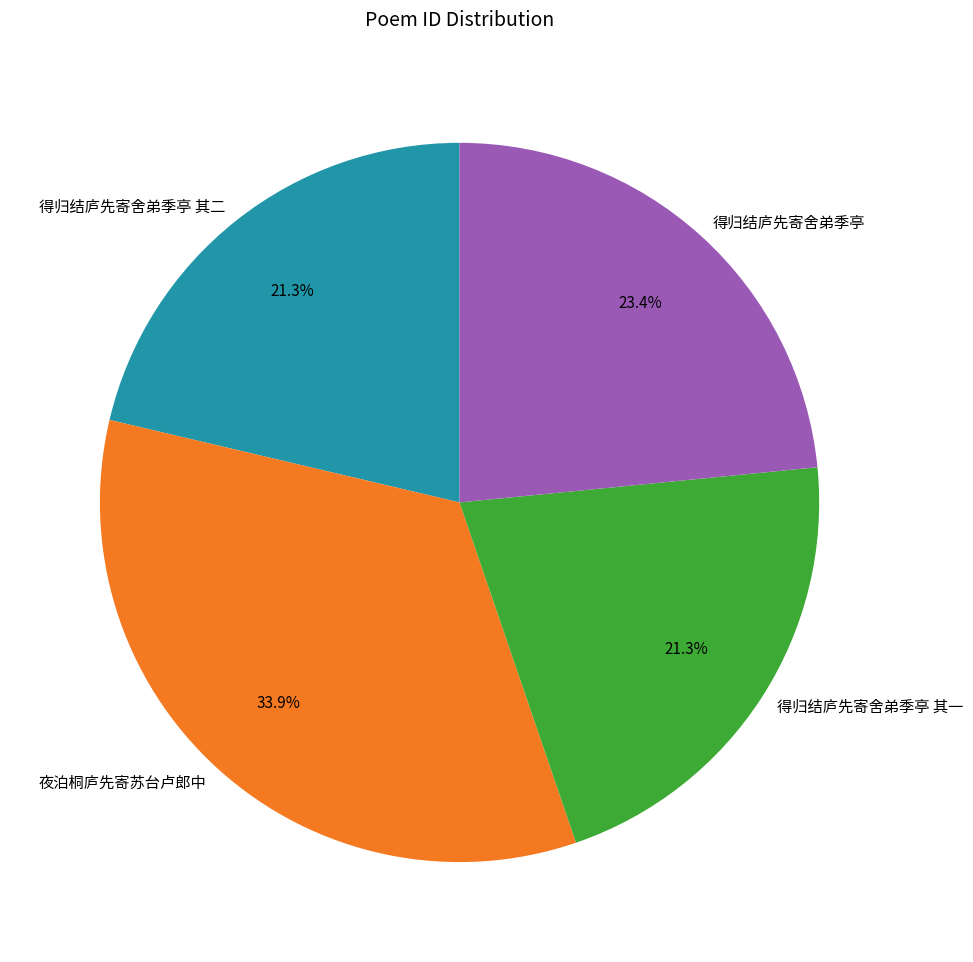

Which slice is the largest?

夜泊桐庐先寄苏台卢郎中